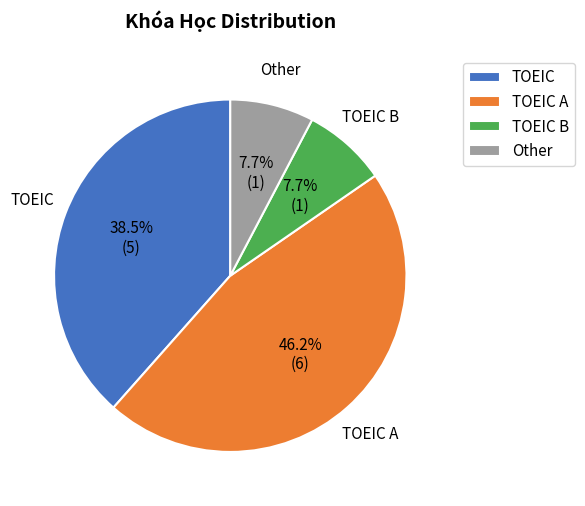

Which slice is the largest?

TOEIC A